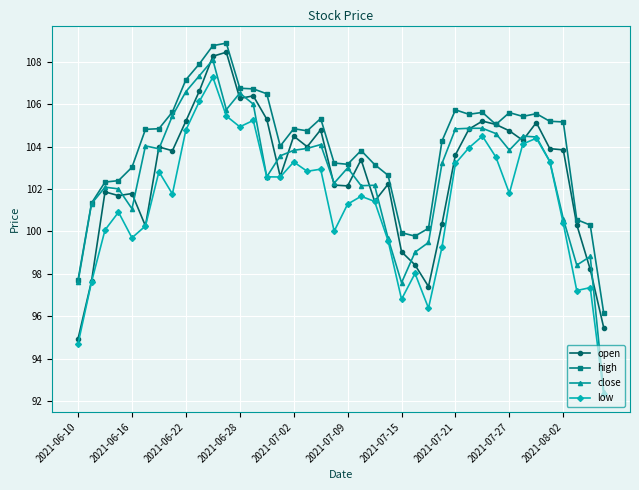

How many data points does each series have?

40